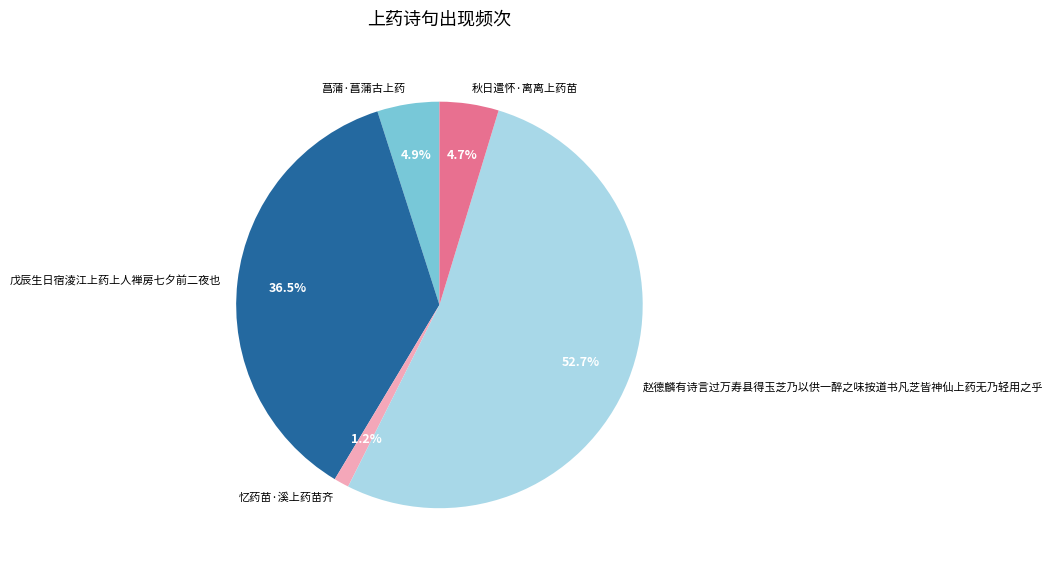

How many segments does this pie chart have?

5